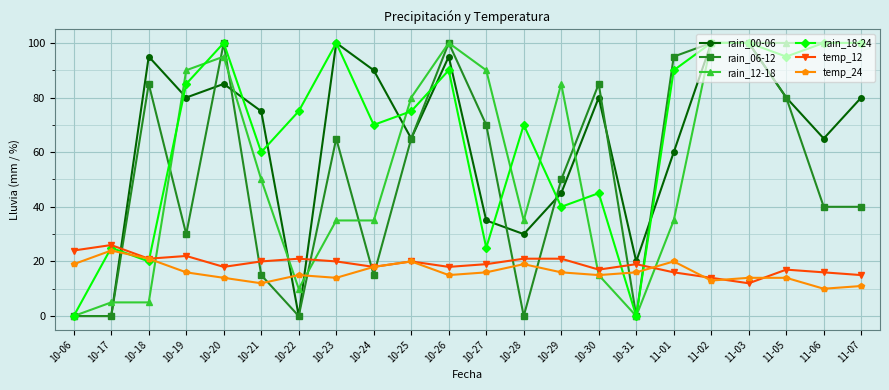

How many lines are shown in the chart?

6